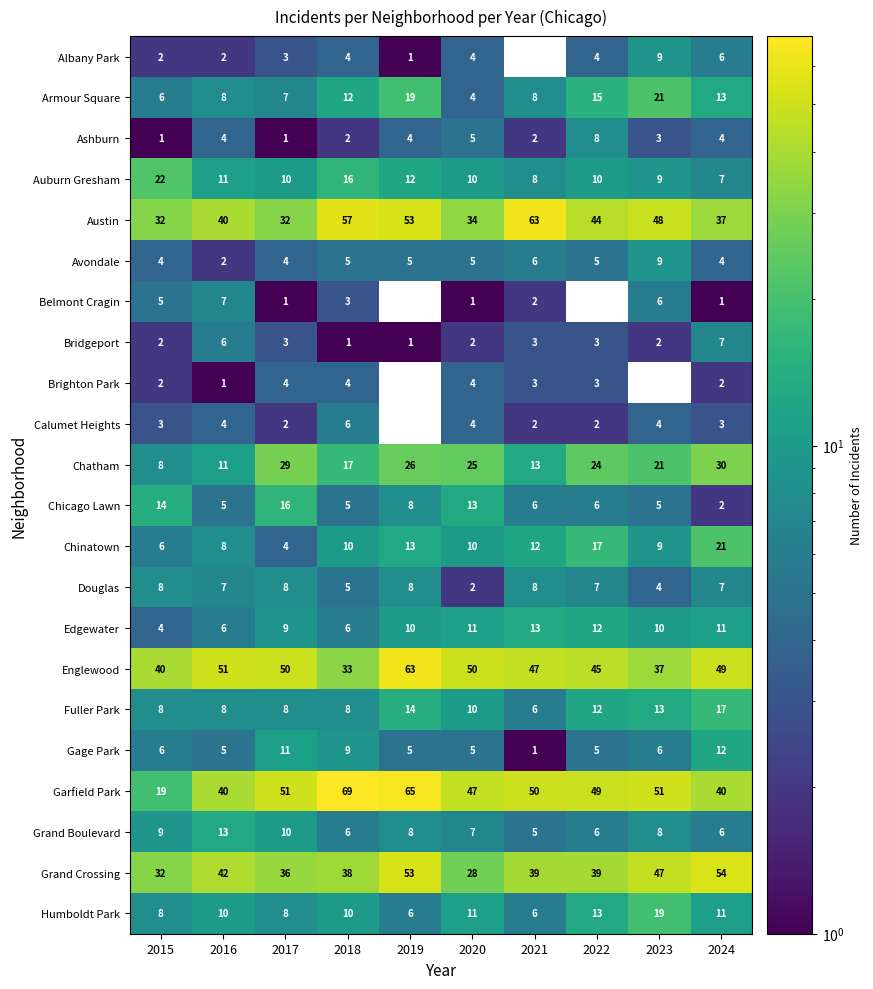

What is the approximate value of Douglas at 2023?

4